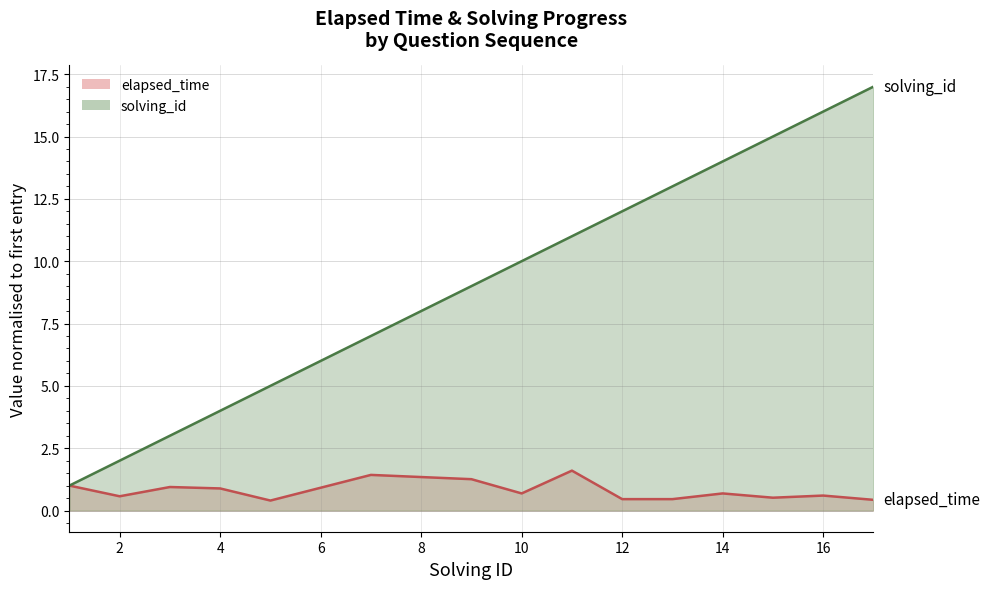

How many values in the solving_id series exceed 9?

8